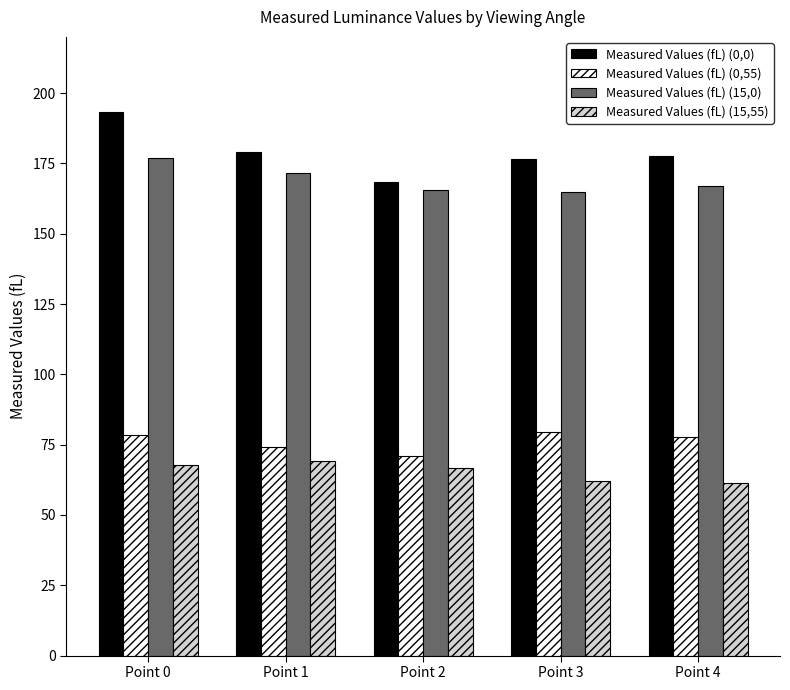

What is the value of the Measured Values (fL) (15,55) bar at the 5th from the left?

61.5